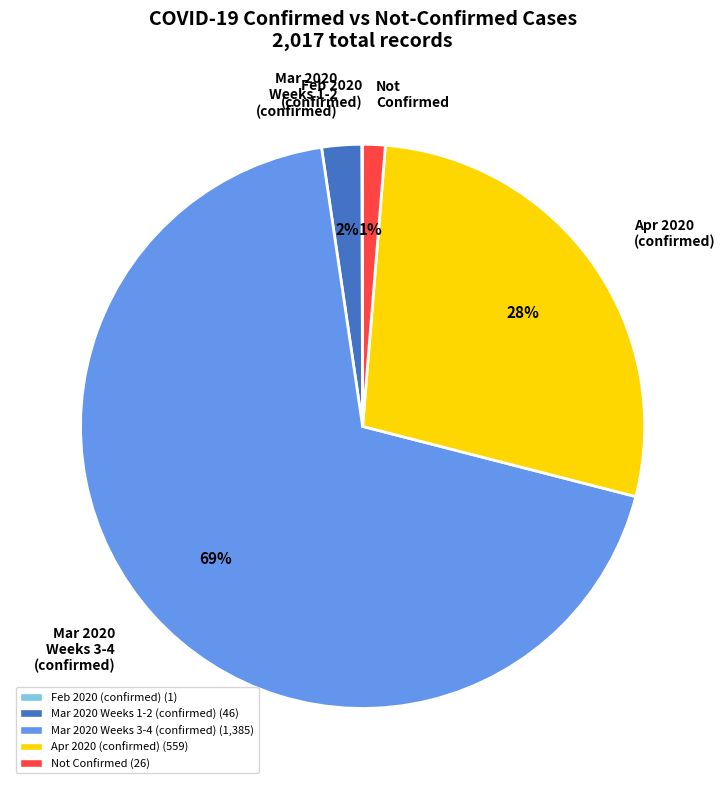

To the nearest percent, what is the average slice percentage?

20%